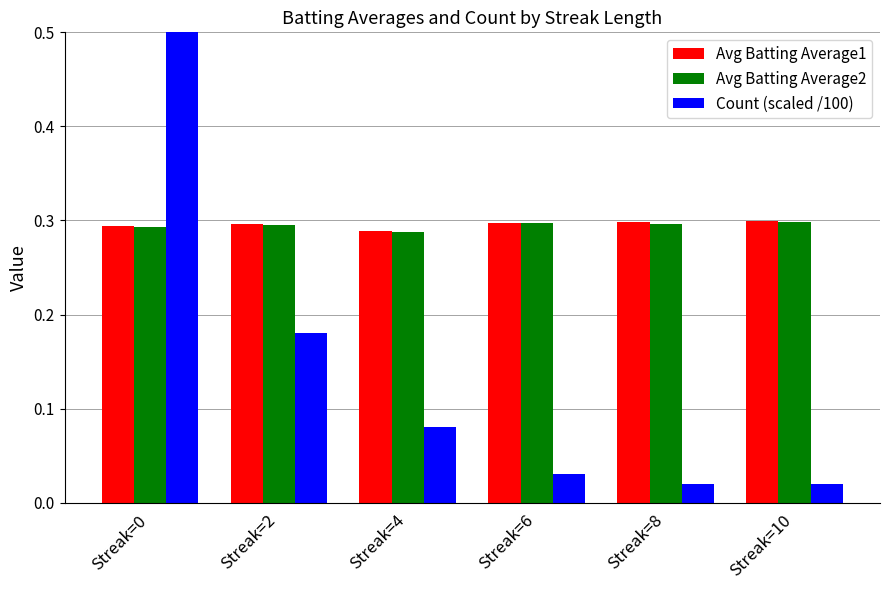

Are the bars grouped side by side (vs. stacked)?

Yes